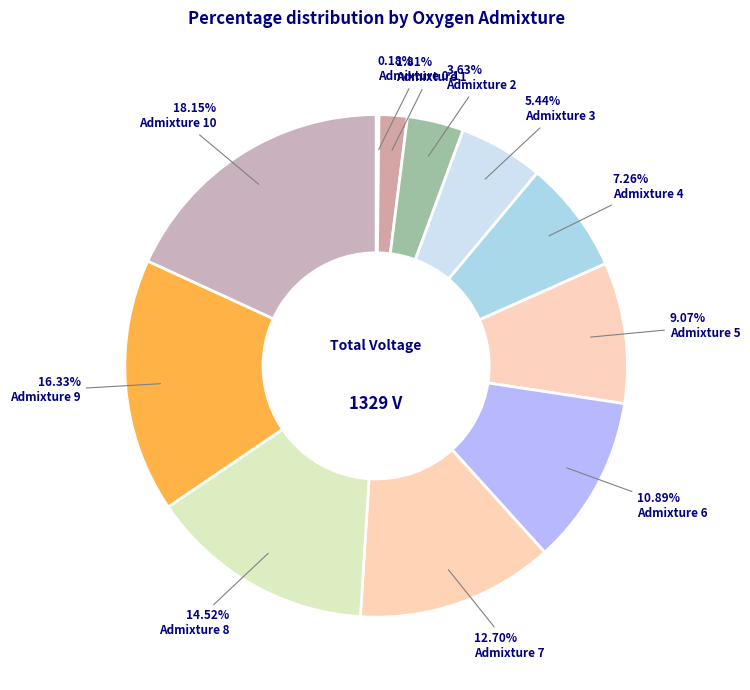

Rank the categories by value from lowest to highest.

0.1, 1, 2, 3, 4, 5, 6, 7, 8, 9, 10